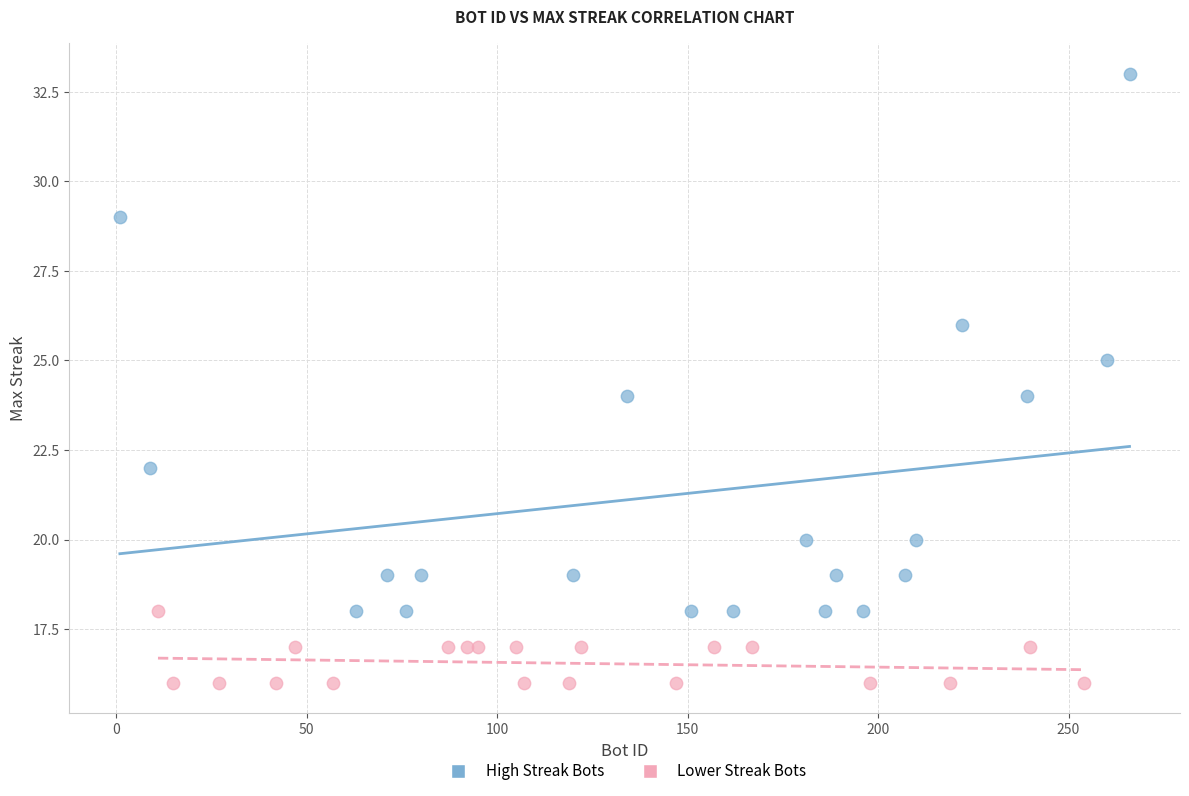

Which series reaches the minimum Y coordinate?

Lower Streak Bots